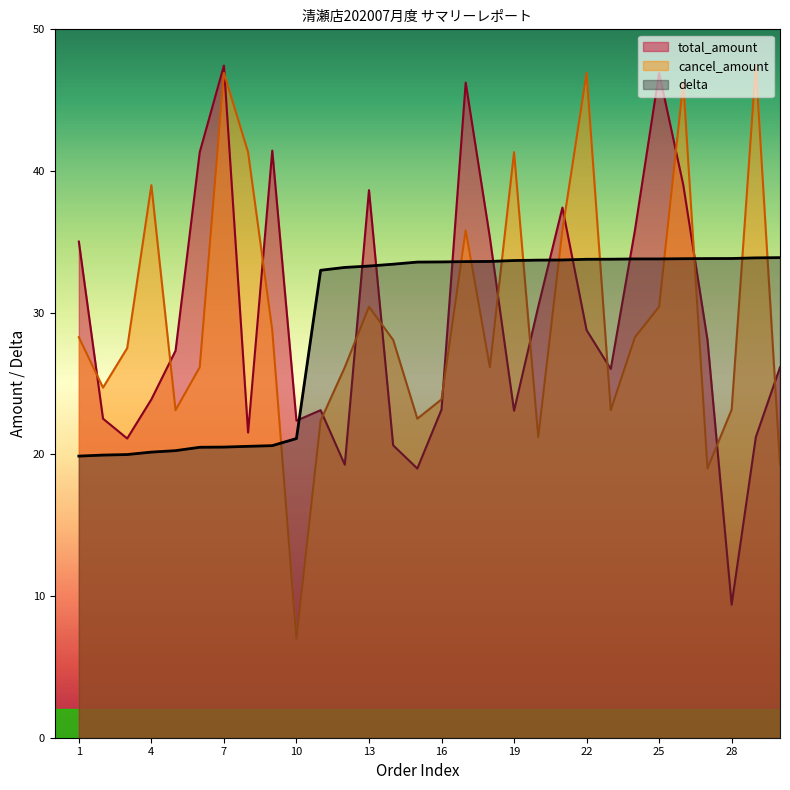

Reading left to right, extract all data points from this chart.

delta: 1=19.9	2=19.9	3=20.0	4=20.2	5=20.3	6=20.5	7=20.5	8=20.6	9=20.6	10=21.1	11=33.0	12=33.2	13=33.3	14=33.4	15=33.6	16=33.6	17=33.6	18=33.6	19=33.7	20=33.7	21=33.7	22=33.8	23=33.8	24=33.8	25=33.8	26=33.8	27=33.8	28=33.8	29=33.9	30=33.9
total_amount: 1=35.0	2=22.5	3=21.1	4=23.9	5=27.3	6=41.3	7=47.4	8=21.5	9=41.4	10=22.4	11=23.1	12=19.3	13=38.6	14=20.6	15=19.0	16=23.2	17=46.2	18=35.3	19=23.1	20=30.4	21=37.4	22=28.8	23=26.0	24=35.8	25=46.9	26=39.0	27=28.1	28=9.4	29=21.2	30=26.1
cancel_amount: 1=28.3	2=24.7	3=27.5	4=39.0	5=23.1	6=26.1	7=46.9	8=41.3	9=28.8	10=7.0	11=22.4	12=26.1	13=30.4	14=28.1	15=22.5	16=23.9	17=35.8	18=26.1	19=41.3	20=21.2	21=35.8	22=46.9	23=23.1	24=28.3	25=30.4	26=46.2	27=19.0	28=23.2	29=47.4	30=19.3